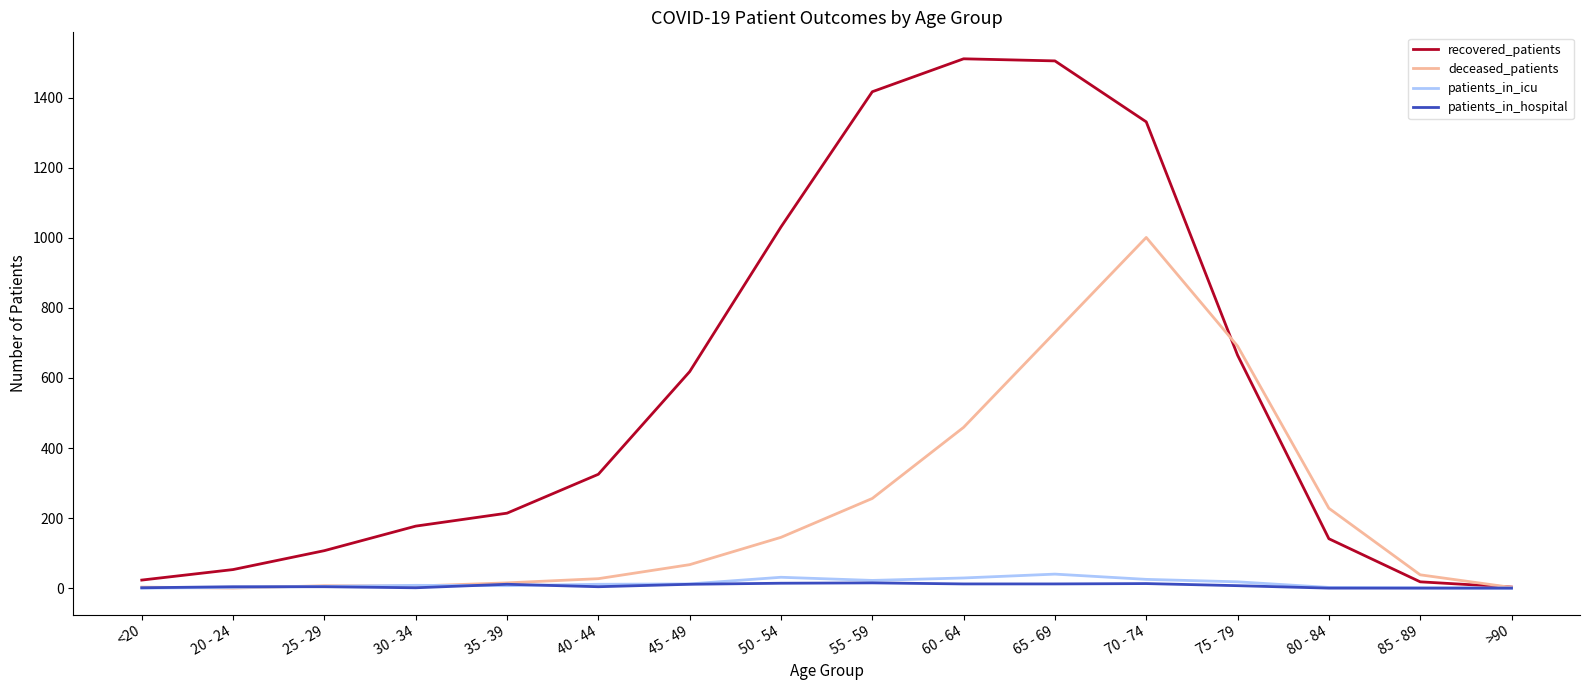

What is the greatest value displayed?

1511